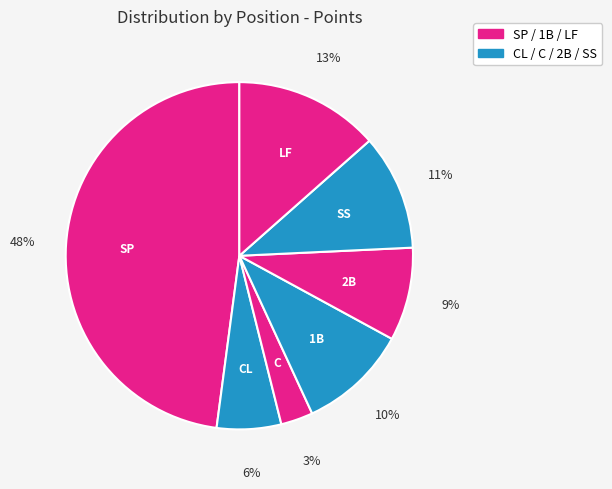

How many segments does this pie chart have?

7